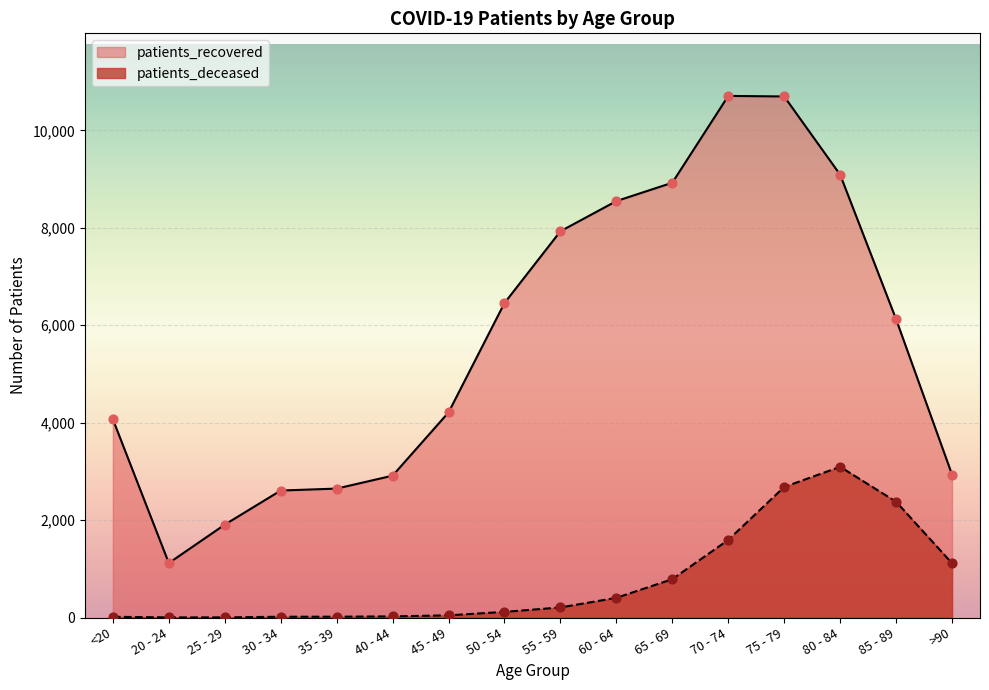

At which category is the sum across all series the highest?

75 - 79